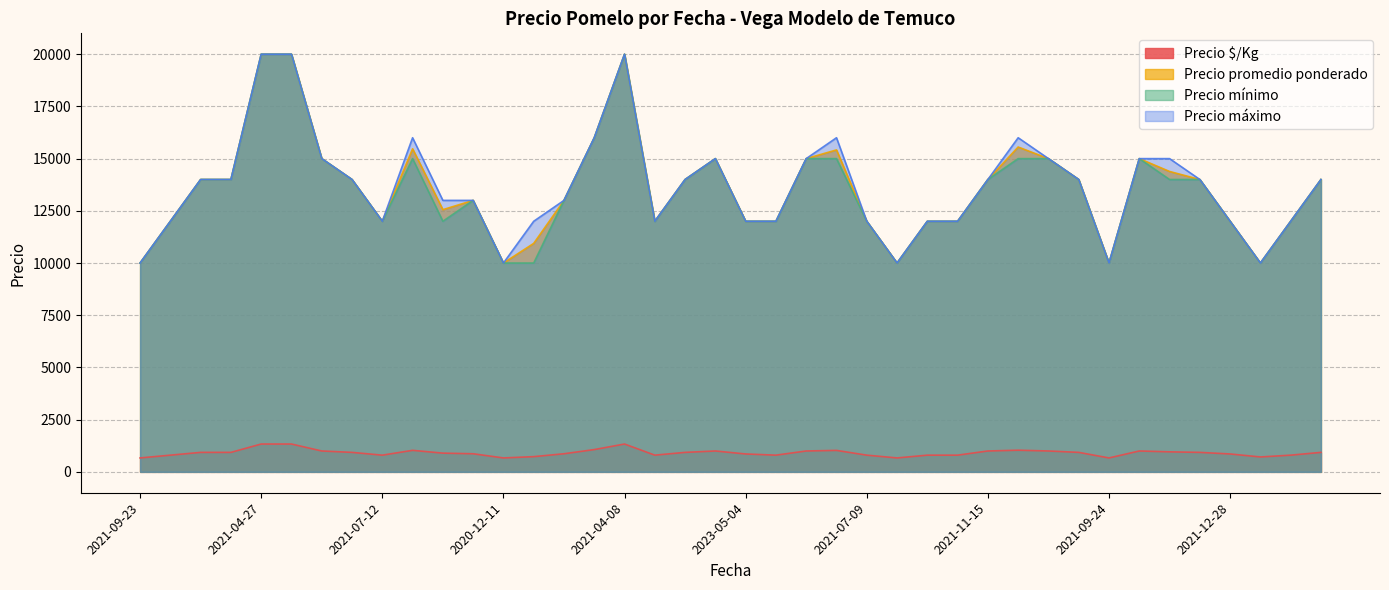

What is the label of the 30th point from the left?

2022-09-26